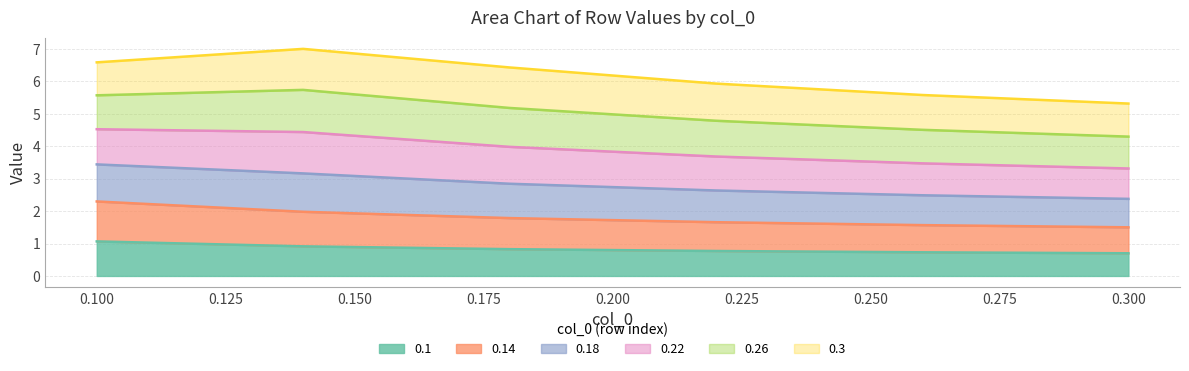

Does the chart display data point markers on the line(s)?

No